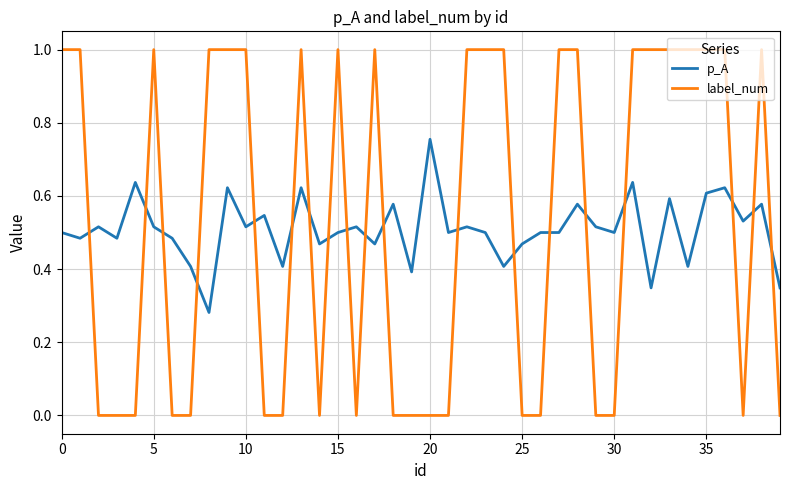

List the series in order of their peak value, highest first.

label_num, p_A